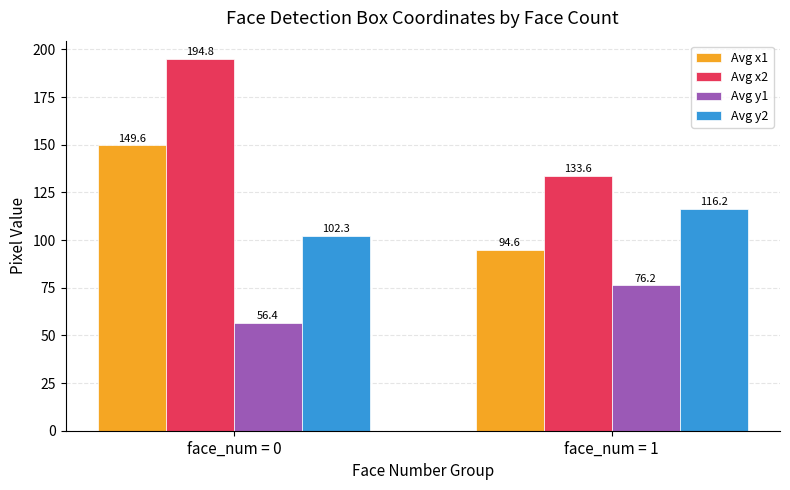

Reading left to right, extract all data points from this chart.

Avg x1: face_num = 0=149.6	face_num = 1=94.6
Avg x2: face_num = 0=194.8	face_num = 1=133.6
Avg y1: face_num = 0=56.4	face_num = 1=76.2
Avg y2: face_num = 0=102.3	face_num = 1=116.2